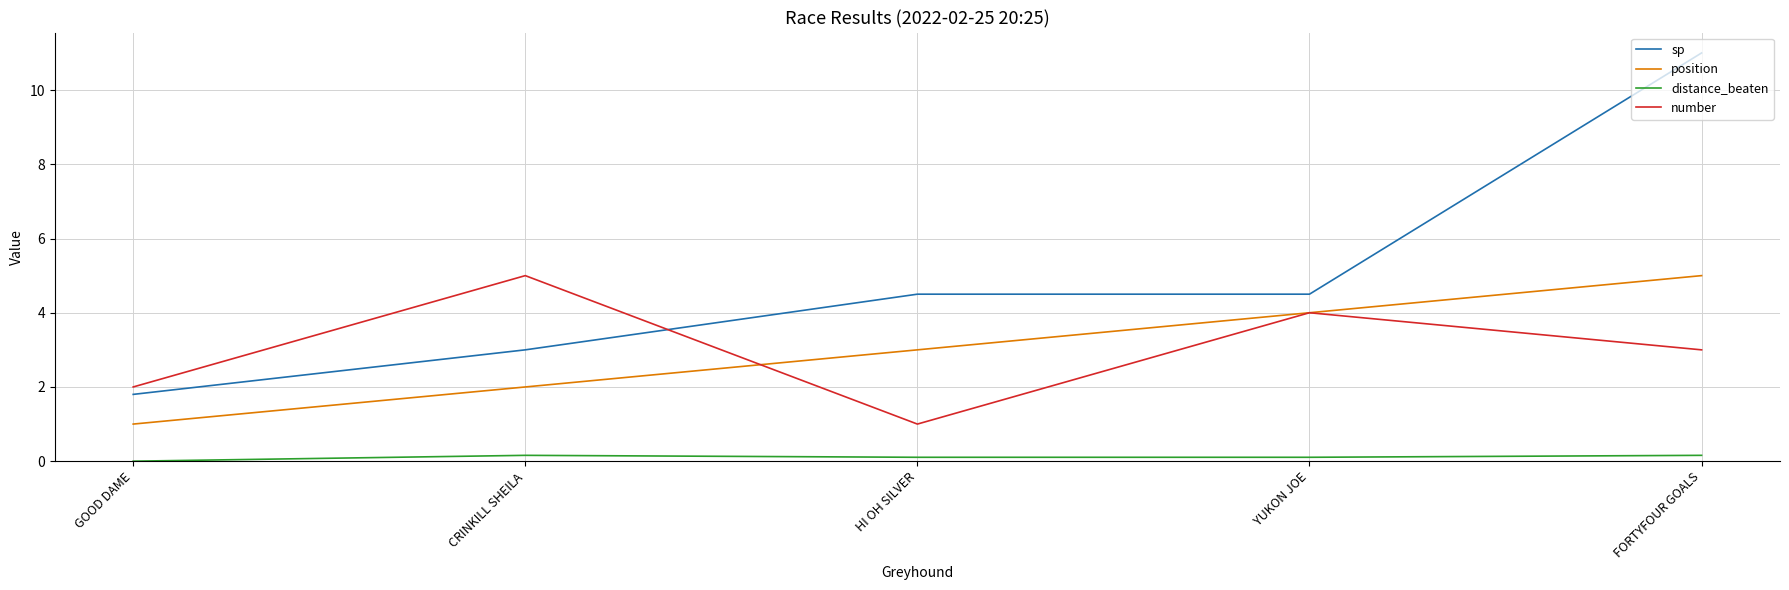

The sp series shows 11.0 at FORTYFOUR GOALS. True or false?

True